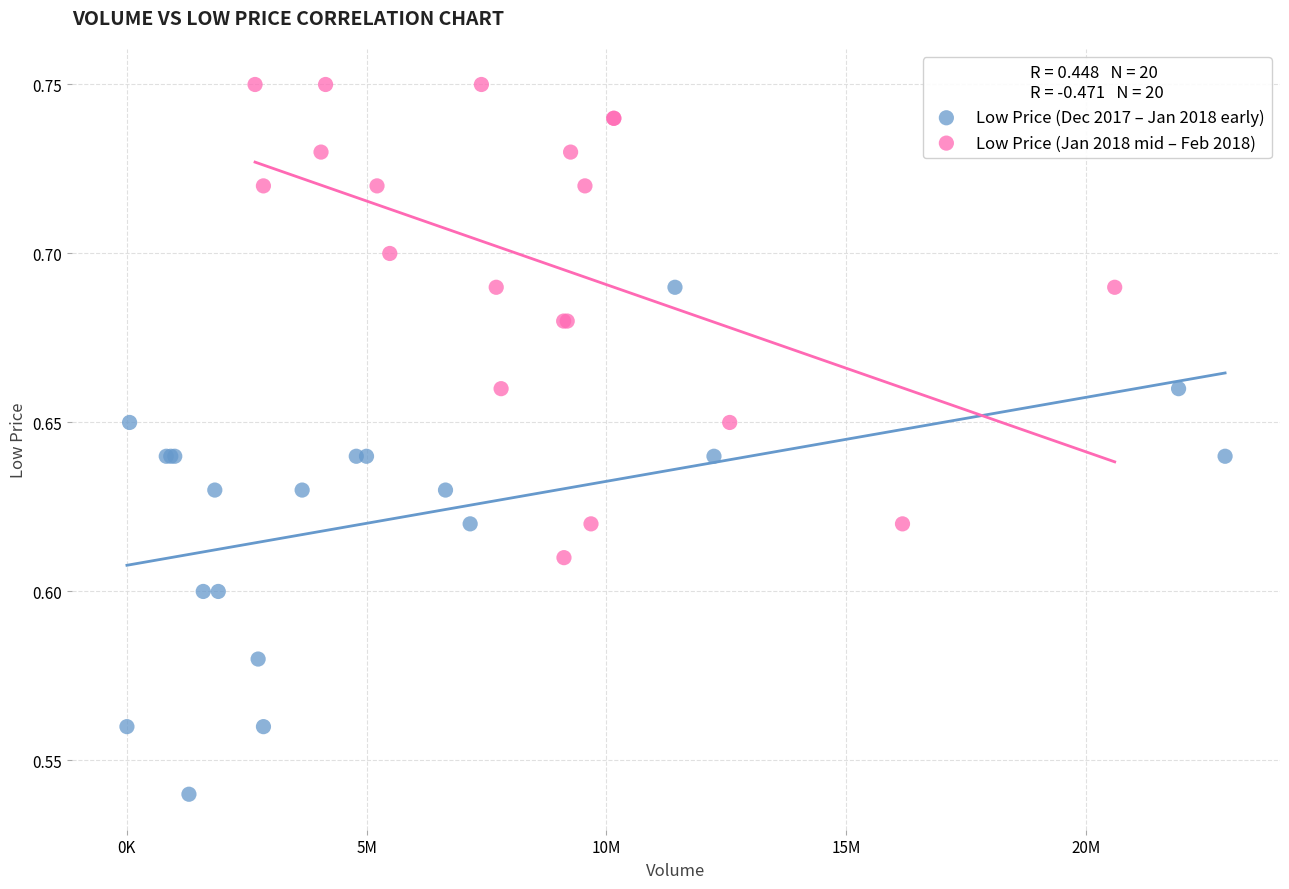

Which series contains the highest Y value?

Low Price (Jan 2018 mid – Feb 2018)